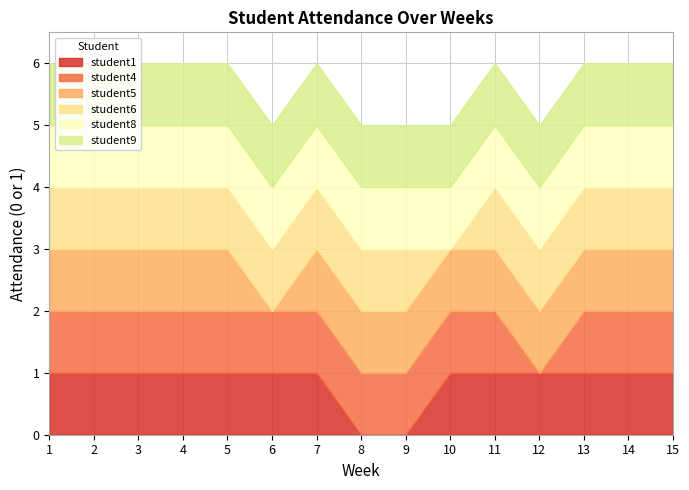

True or false: student1 has a value of 1 at 3.

True